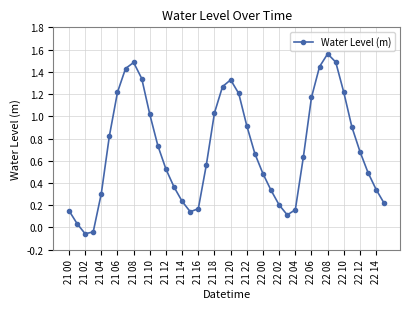

What is the sum of all values?

28.3